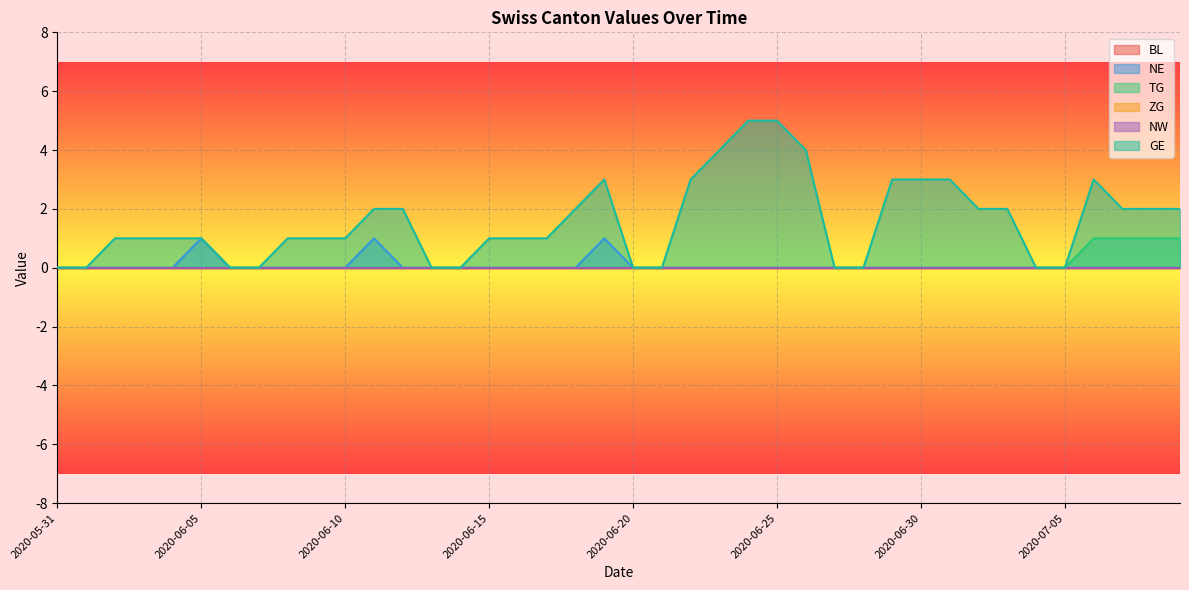

What is the difference between the maximum and minimum values in the NE series?

1